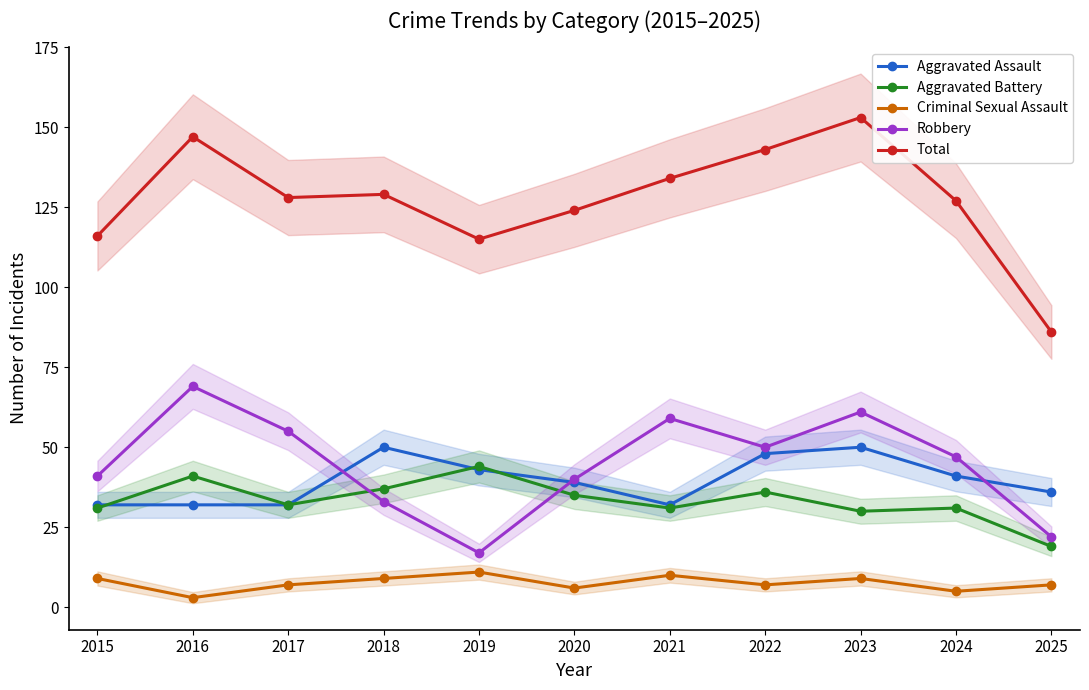

What is the total value across all series at 2022?

284